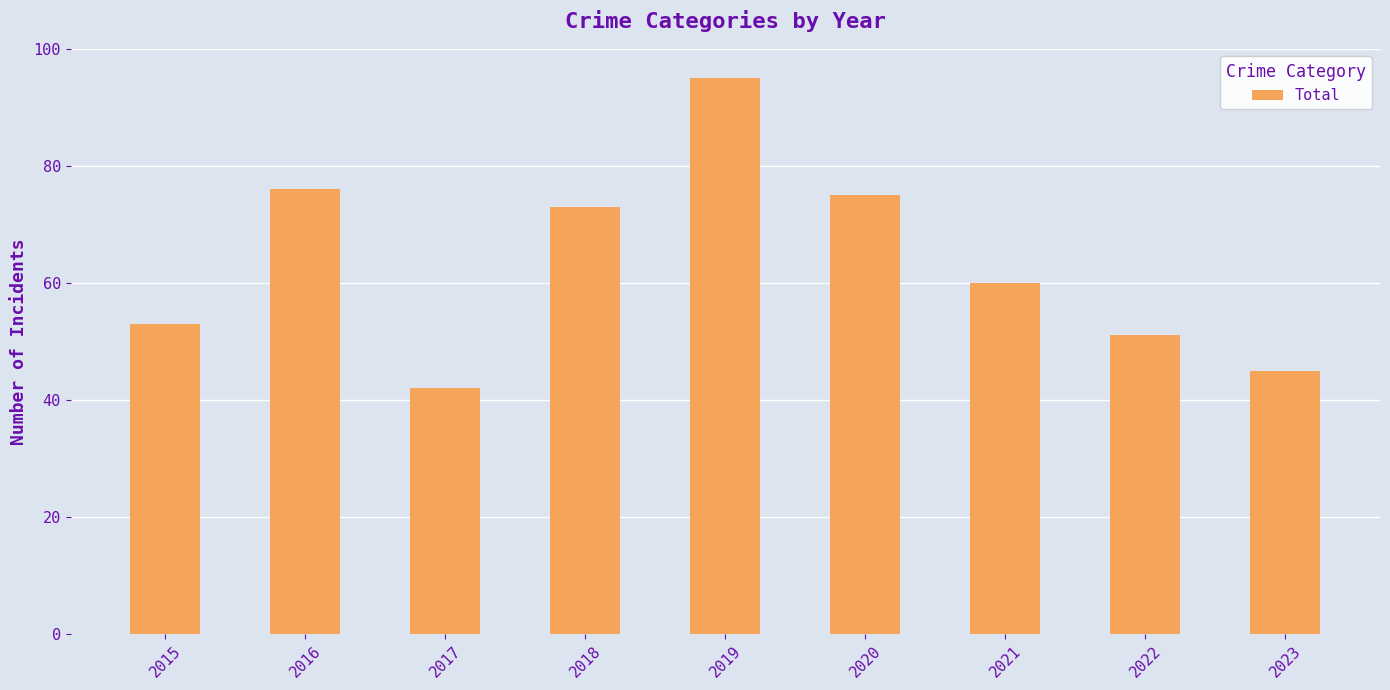

List the labels in order of value, largest first.

2019, 2016, 2020, 2018, 2021, 2015, 2022, 2023, 2017